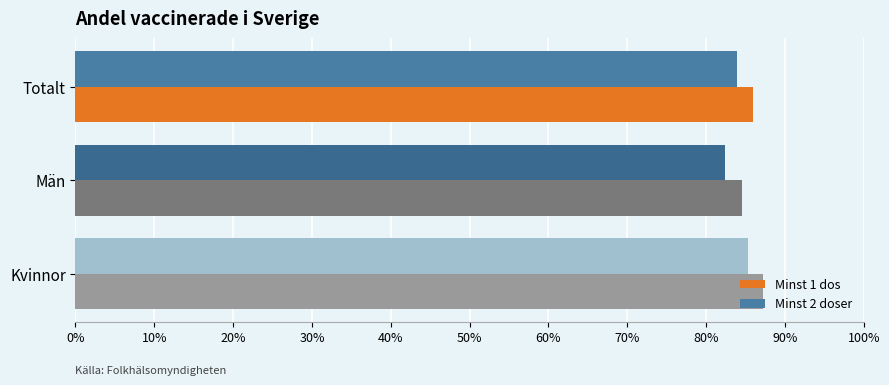

What are all the series names shown in the legend?

Minst 1 dos, Minst 2 doser